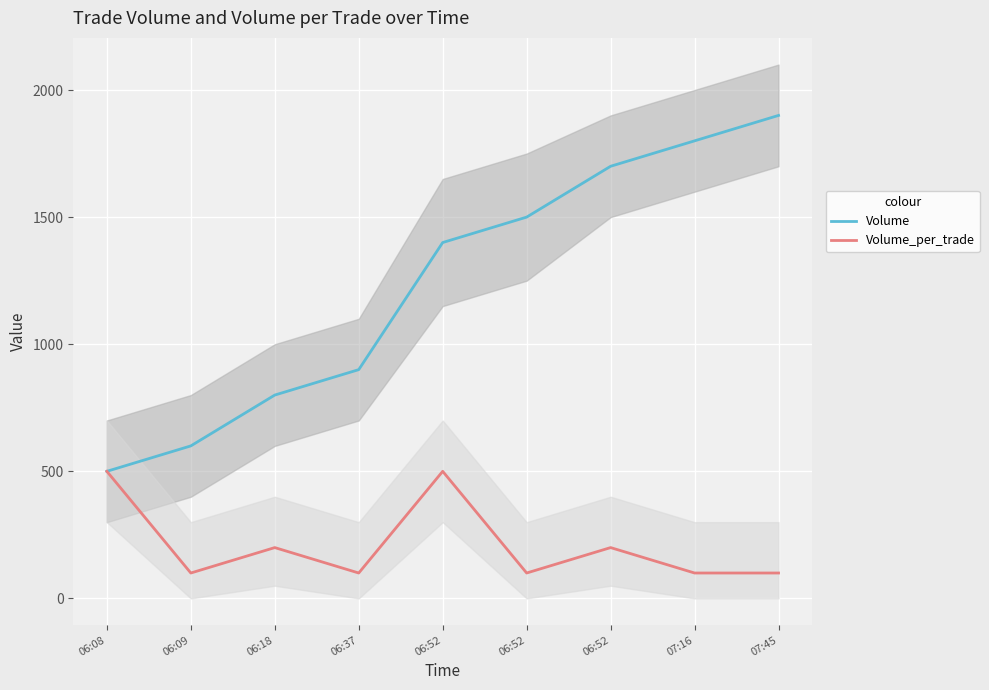

Where is Volume_per_trade nearest to the value 300?

06:18